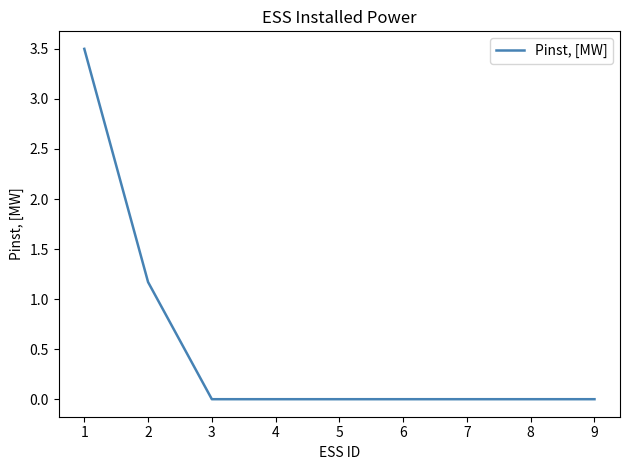

True or false: the data shows -1.2 at 6.

False